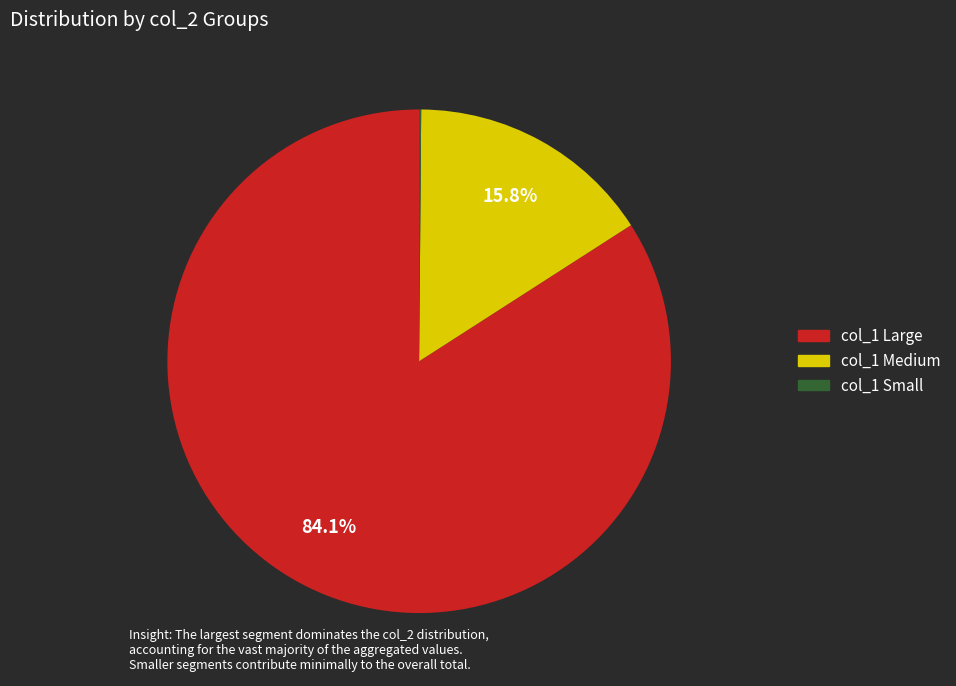

Is there a majority slice in this chart?

Yes